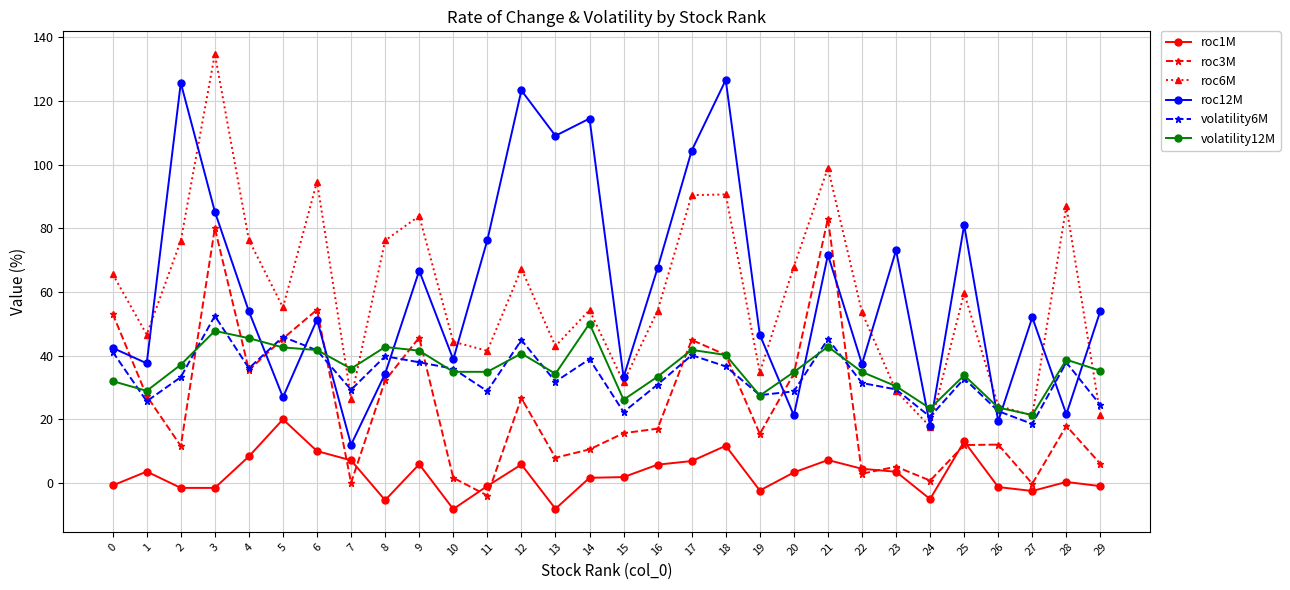

True or false: roc3M has a value of 45.0 at 17.

True